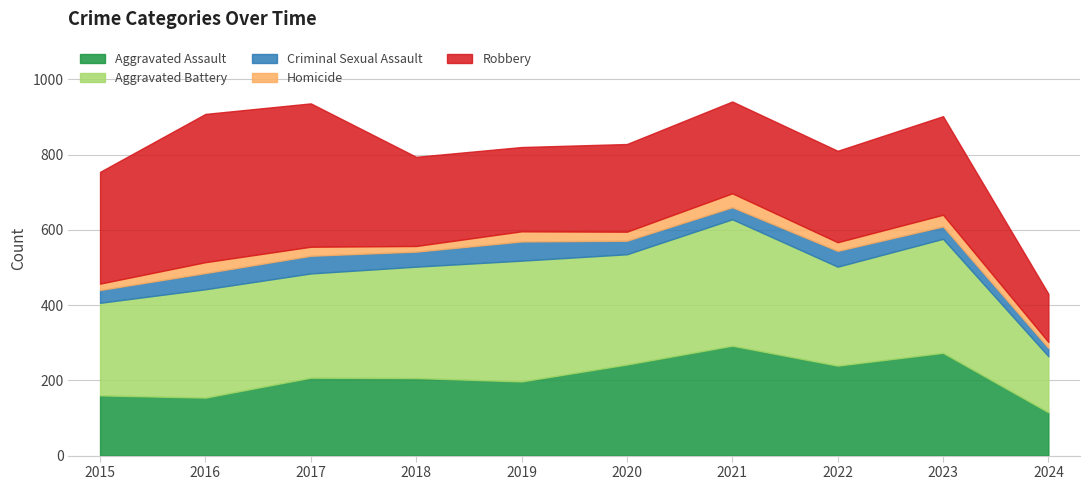

What is the difference between the Robbery values at 2024 and 2018?

109